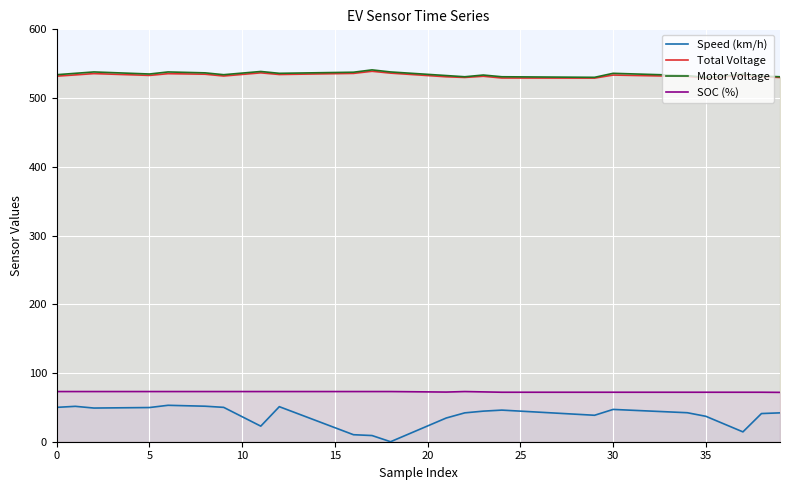

What is the minimum value for SOC (%)?

71.8